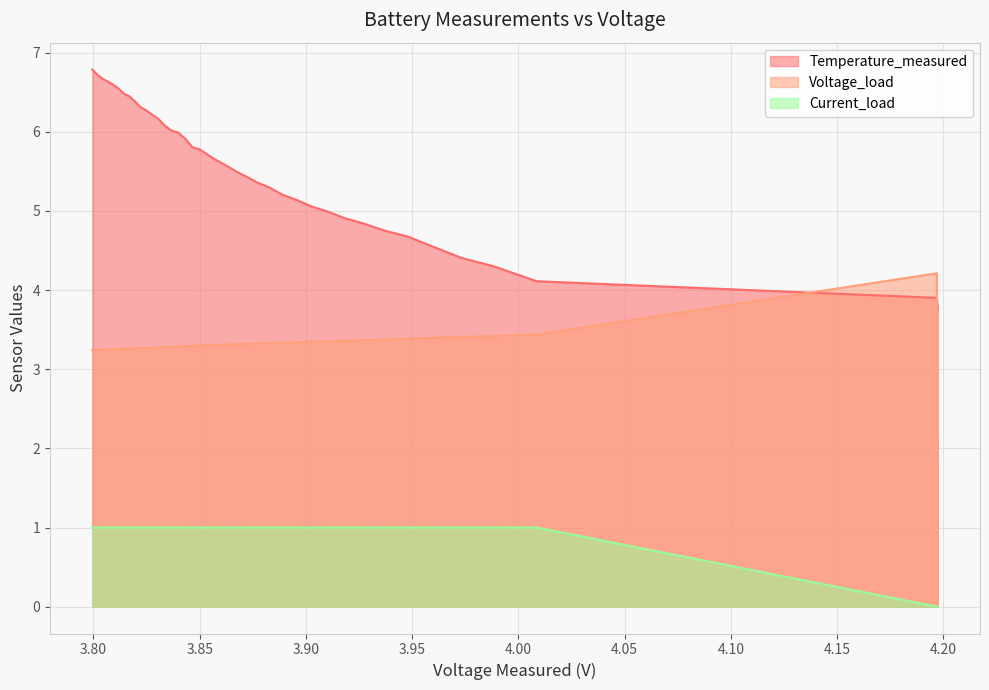

What is the lowest value of the Temperature_measured series?

3.8